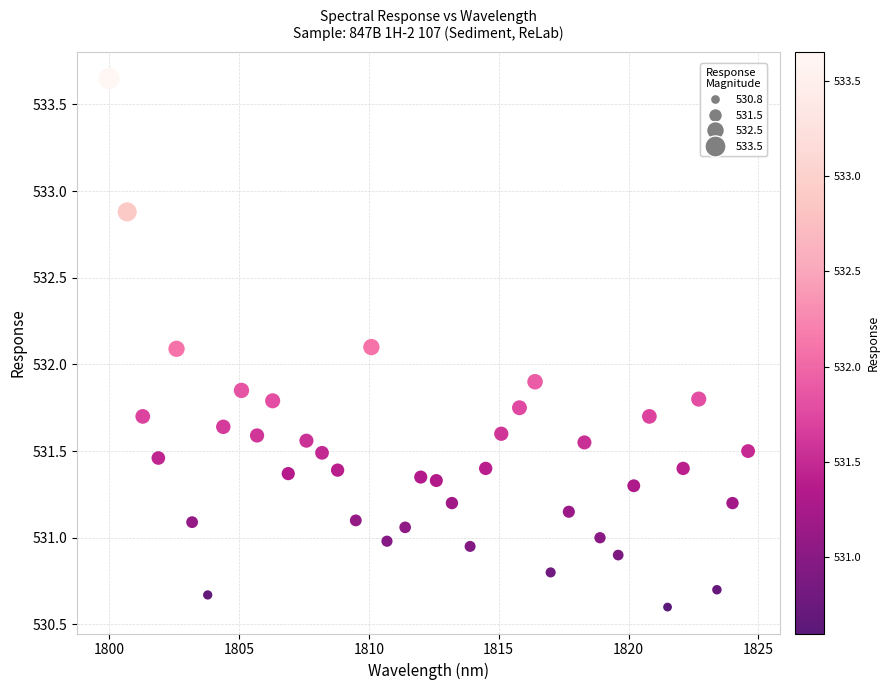

How many points are shown in the scatter plot?

40